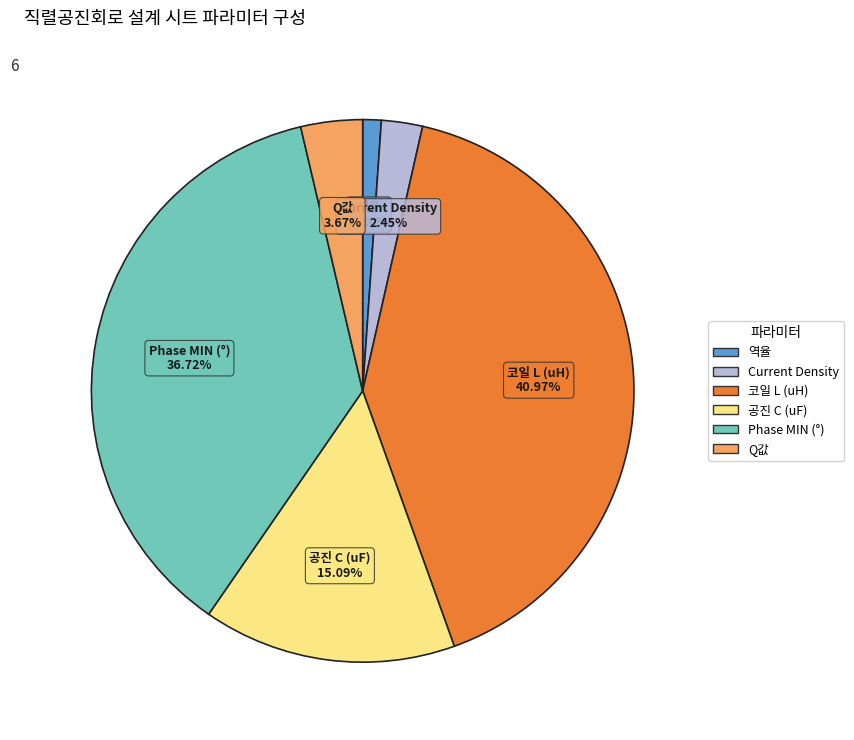

Does any single category account for the majority?

No